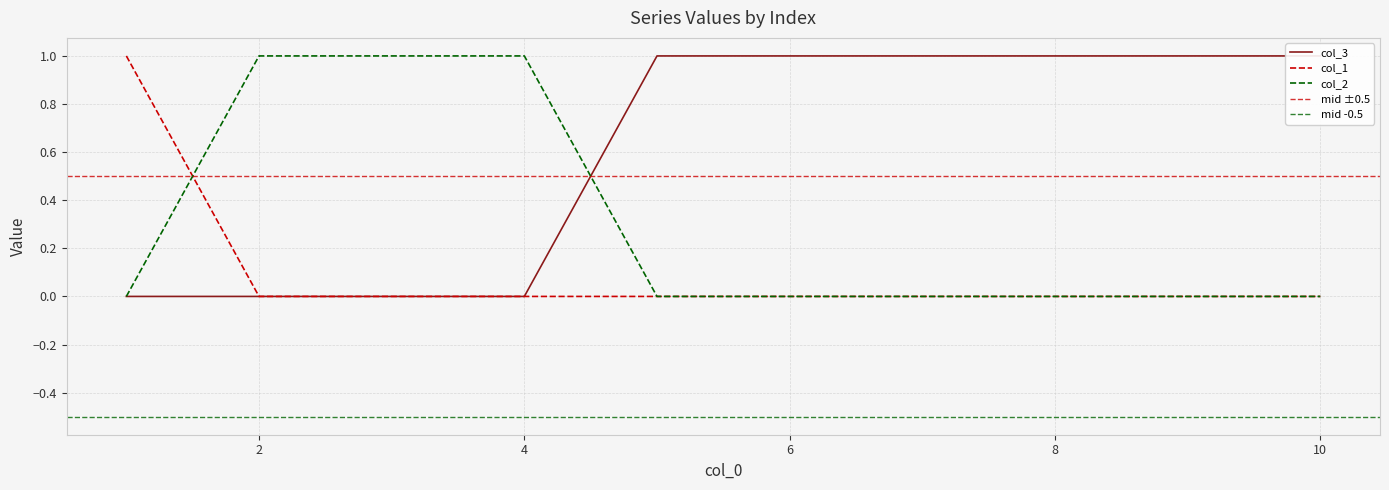

What is the difference between the col_2 values at 4 and 7?

1